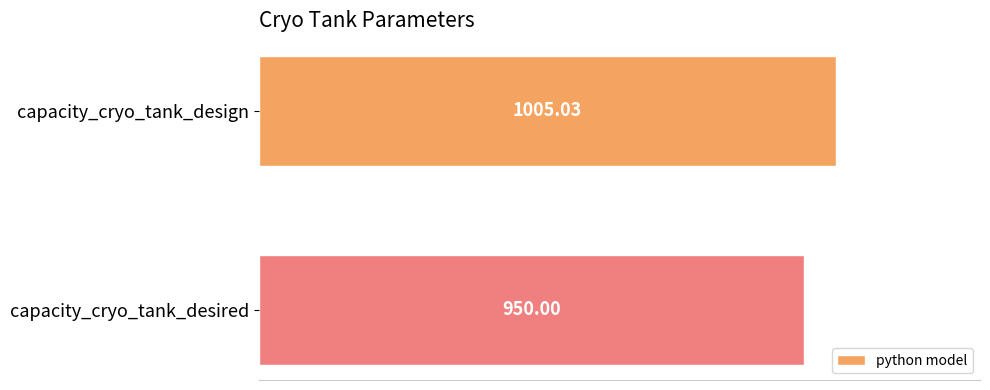

Where is the data nearest to the value 977?

capacity_cryo_tank_desired